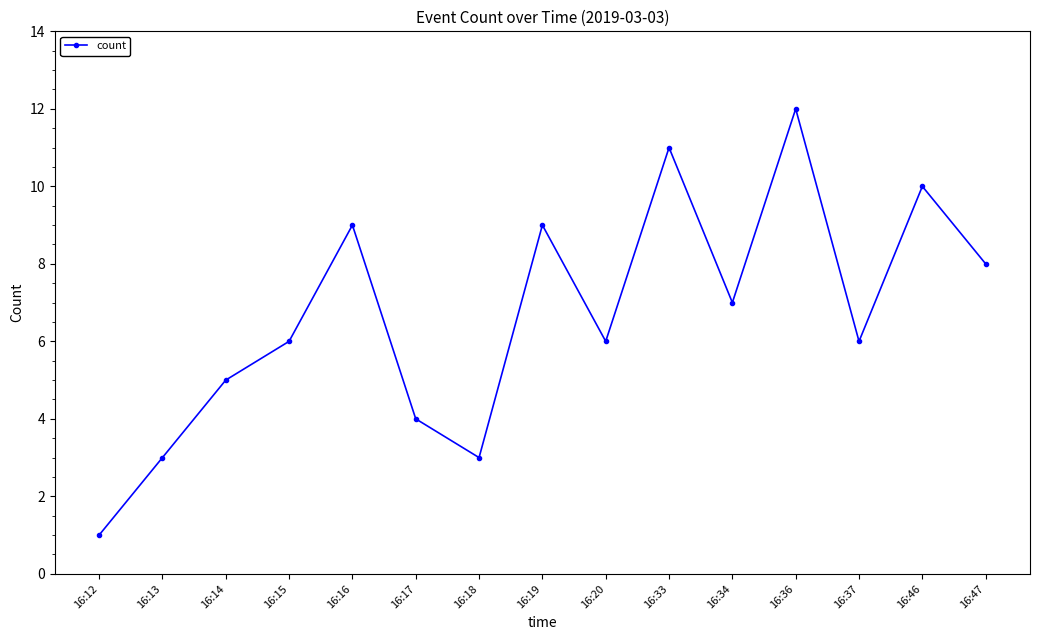

What is the sum of the values at 16:46 and 16:15?

16